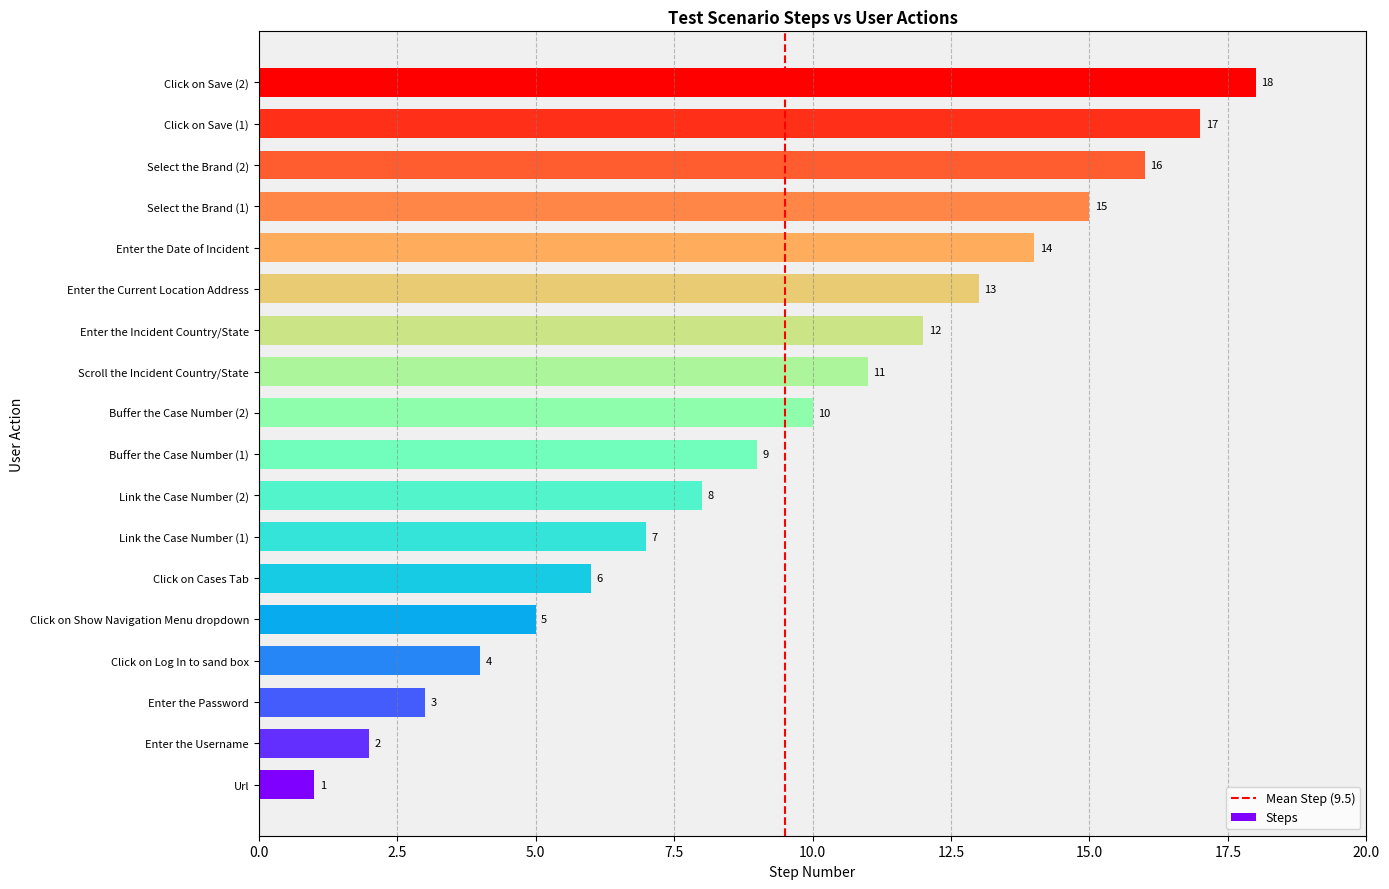

Where is the data nearest to the value 9?

Buffer the Case Number (1)